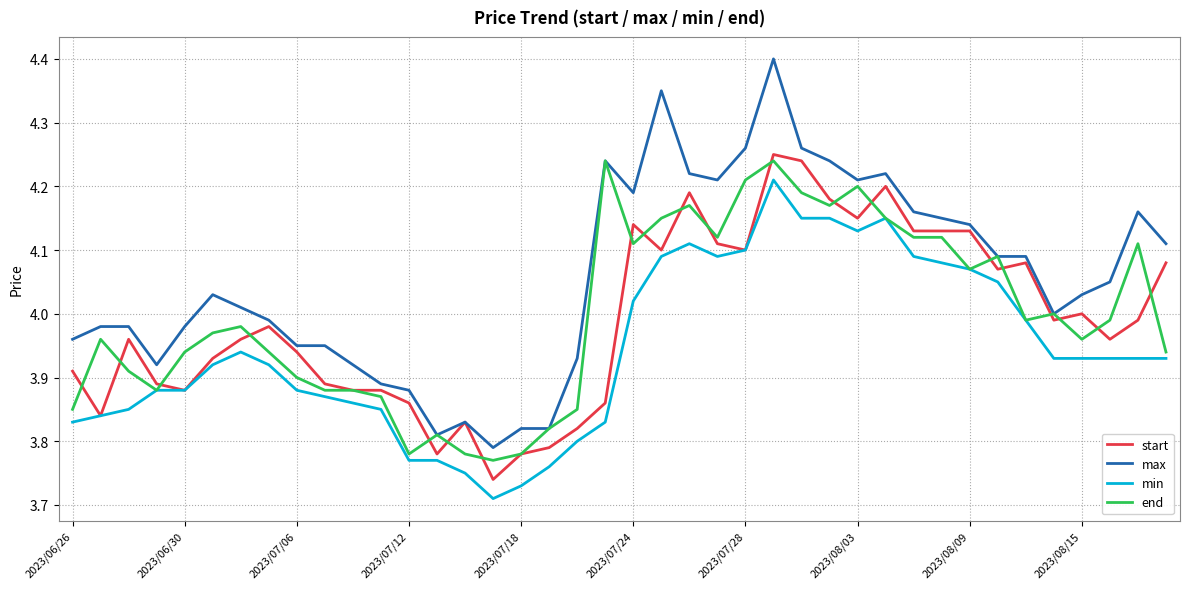

Which series has the largest range (max minus min)?

max